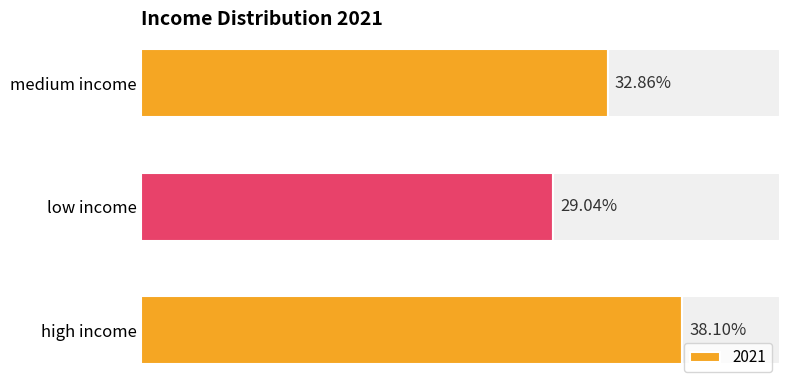

What is the difference between the values at high income and low income?

9.1